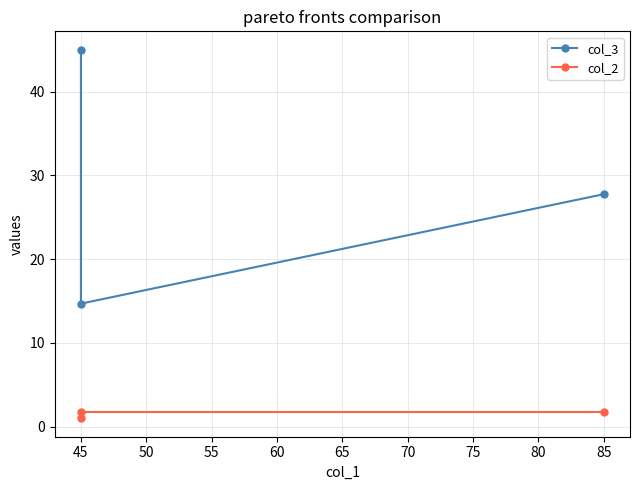

What is the value of the col_3 point at the 2nd from the left?

14.7